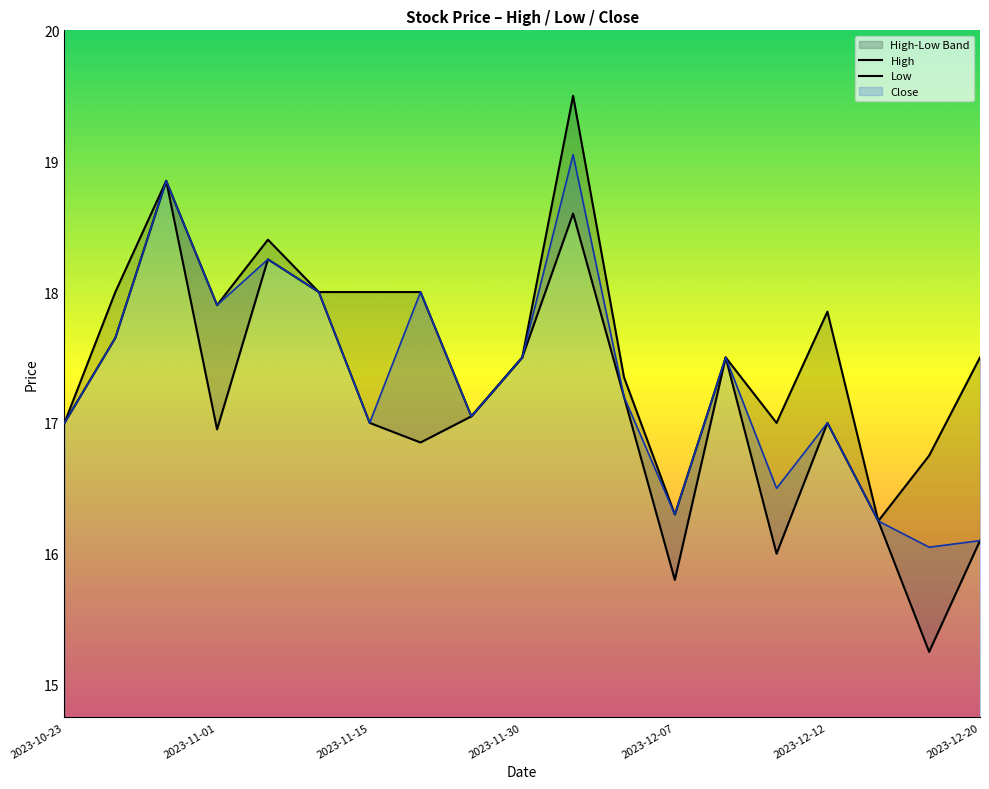

What is the total value across all series at 17?

32.0